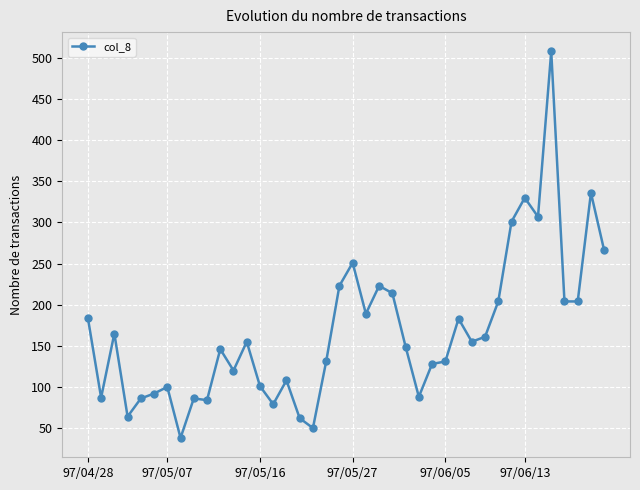

True or false: there are more than 0 points higher than both neighbors.

True